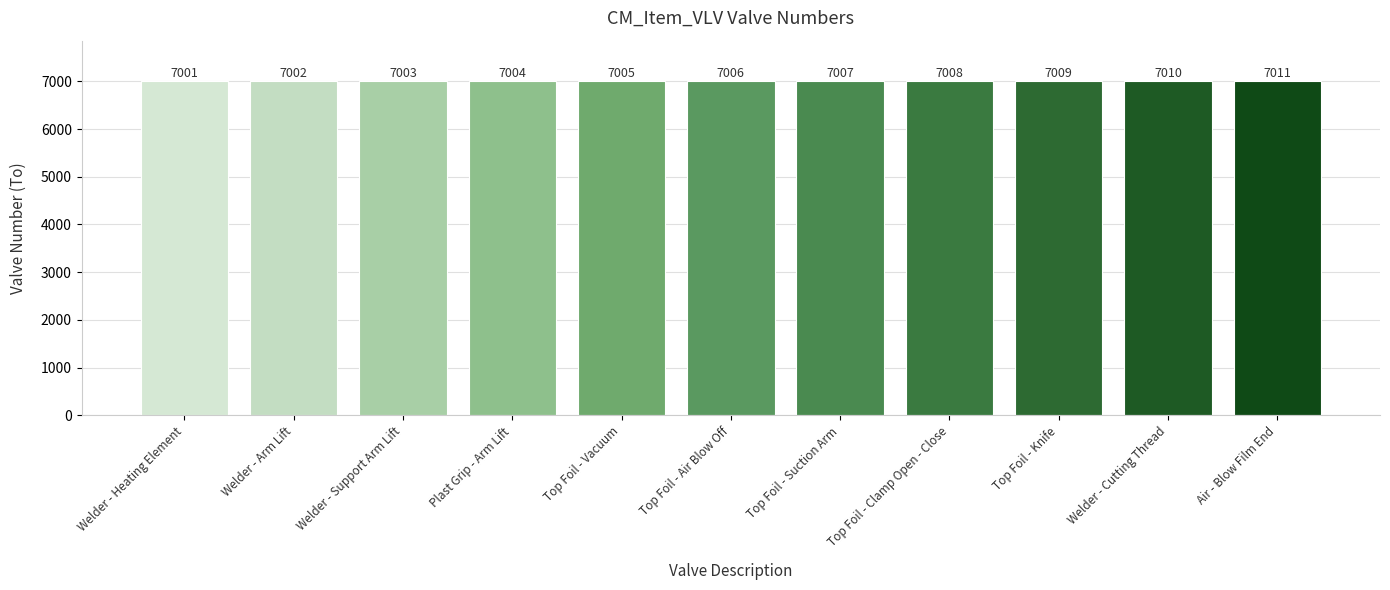

What is the sum of the values at Welder - Support Arm Lift and Welder - Arm Lift?

14005